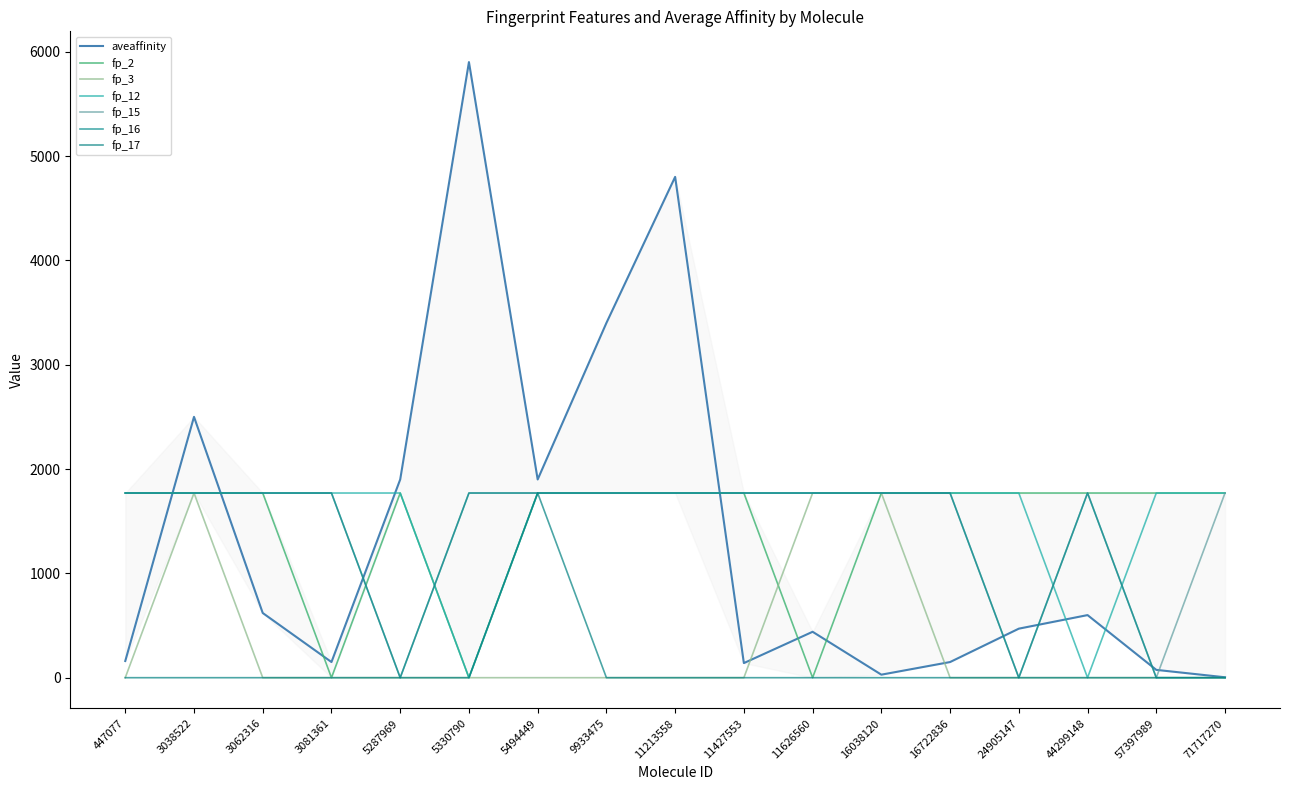

What is the minimum value shown in the chart?

4